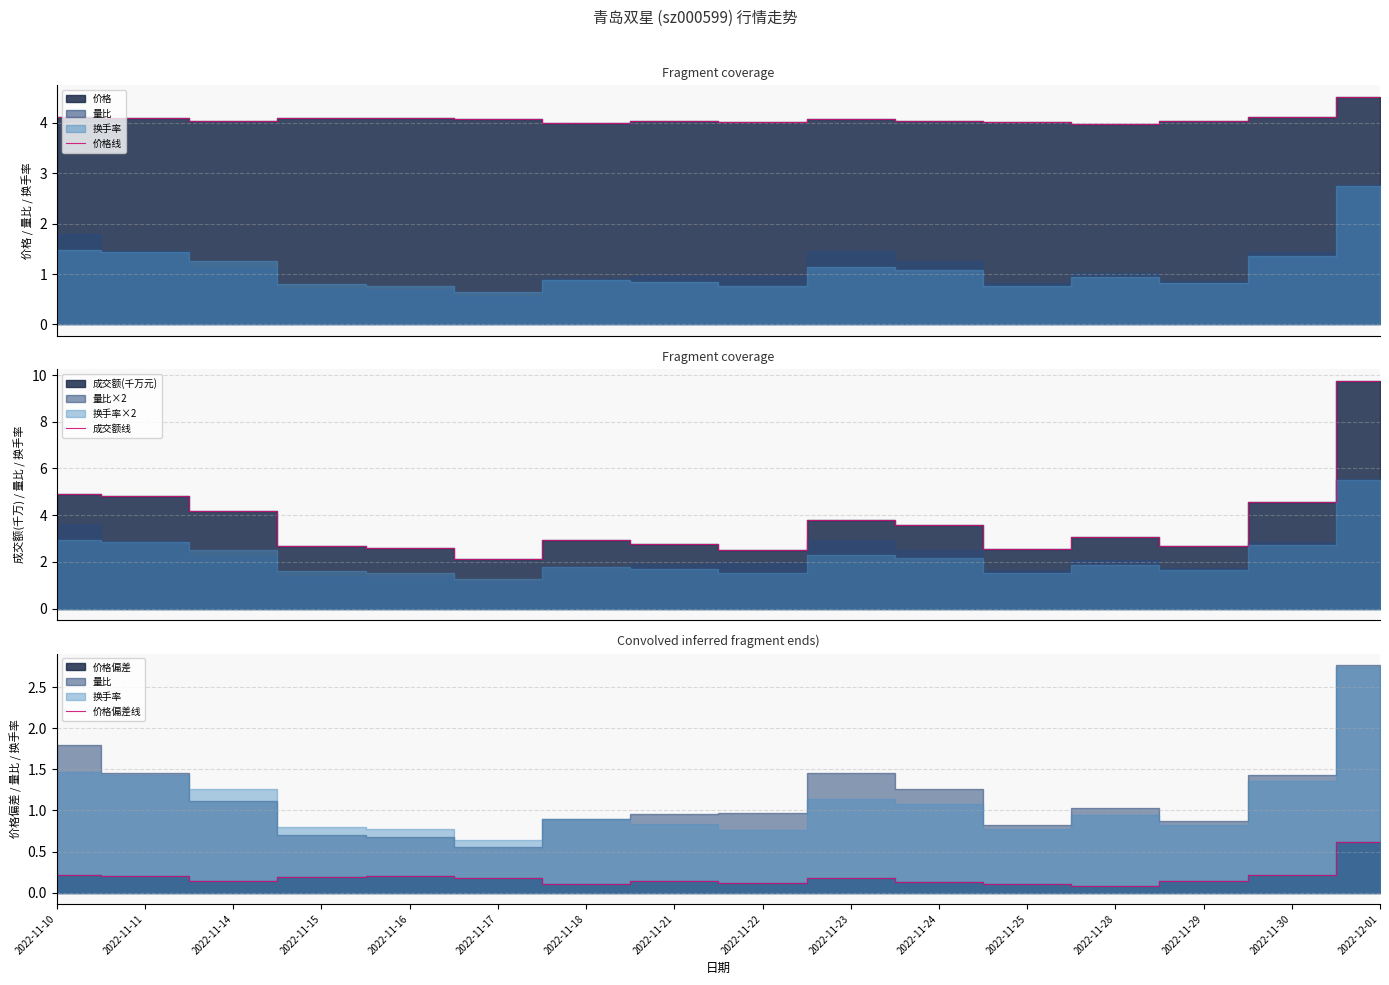

True or false: 价格线 and 价格偏差线 intersect in this chart.

False